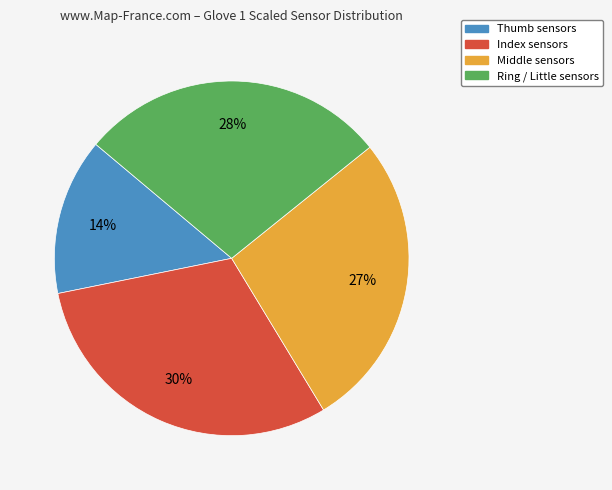

To the nearest percent, what is the difference between the largest and smallest slice percentages?

16%